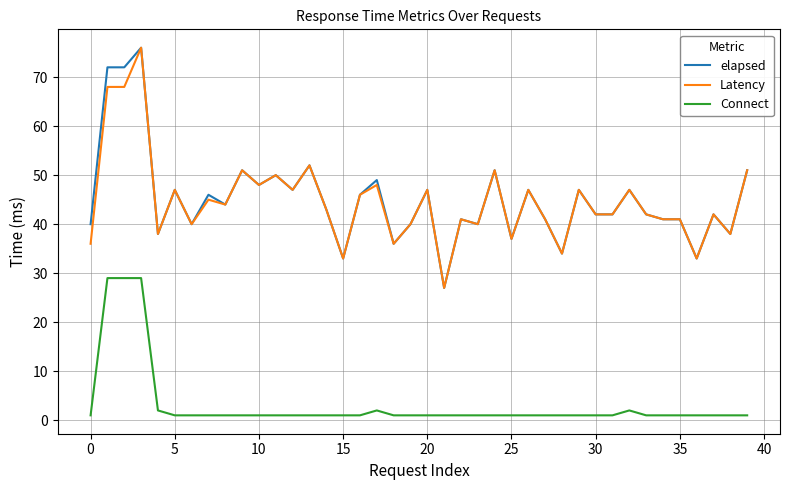

What is the difference between the maximum and minimum values in the elapsed series?

49